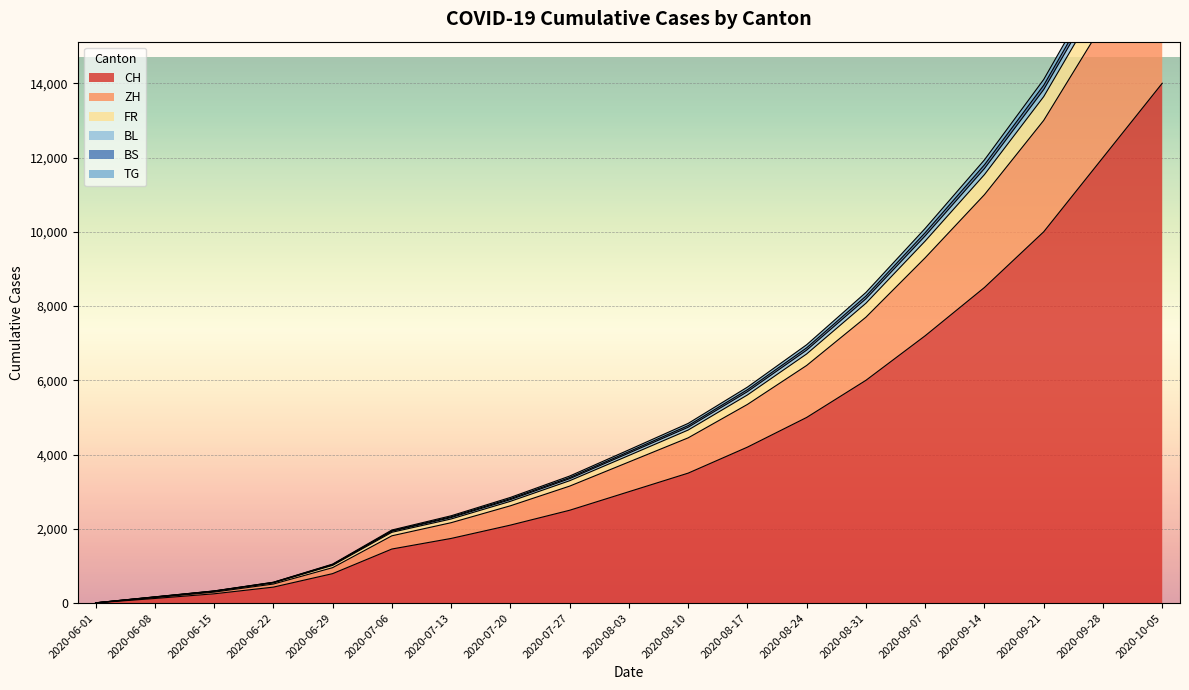

The CH series shows 8342 at 2020-08-31. True or false?

False